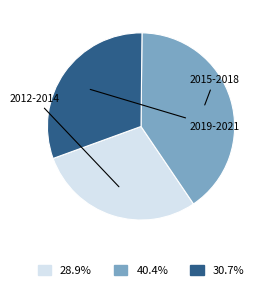

Is there a majority slice in this chart?

No